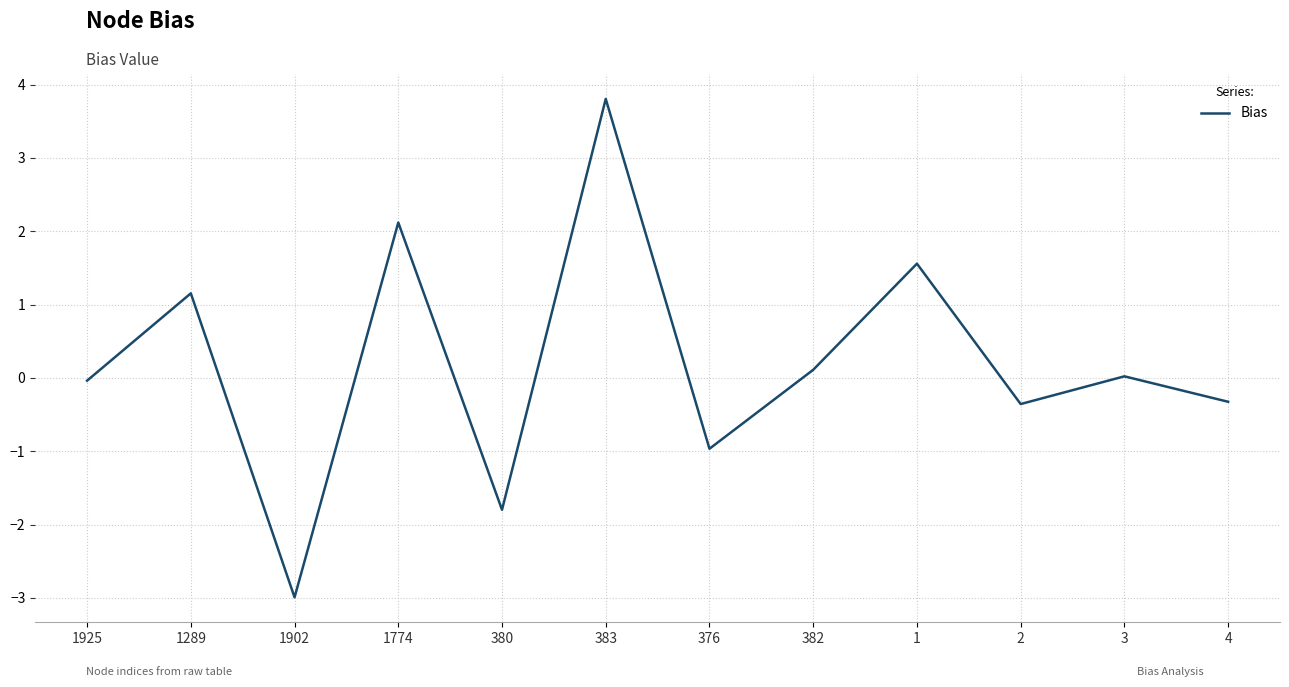

What is the difference between the maximum and minimum values?

6.8